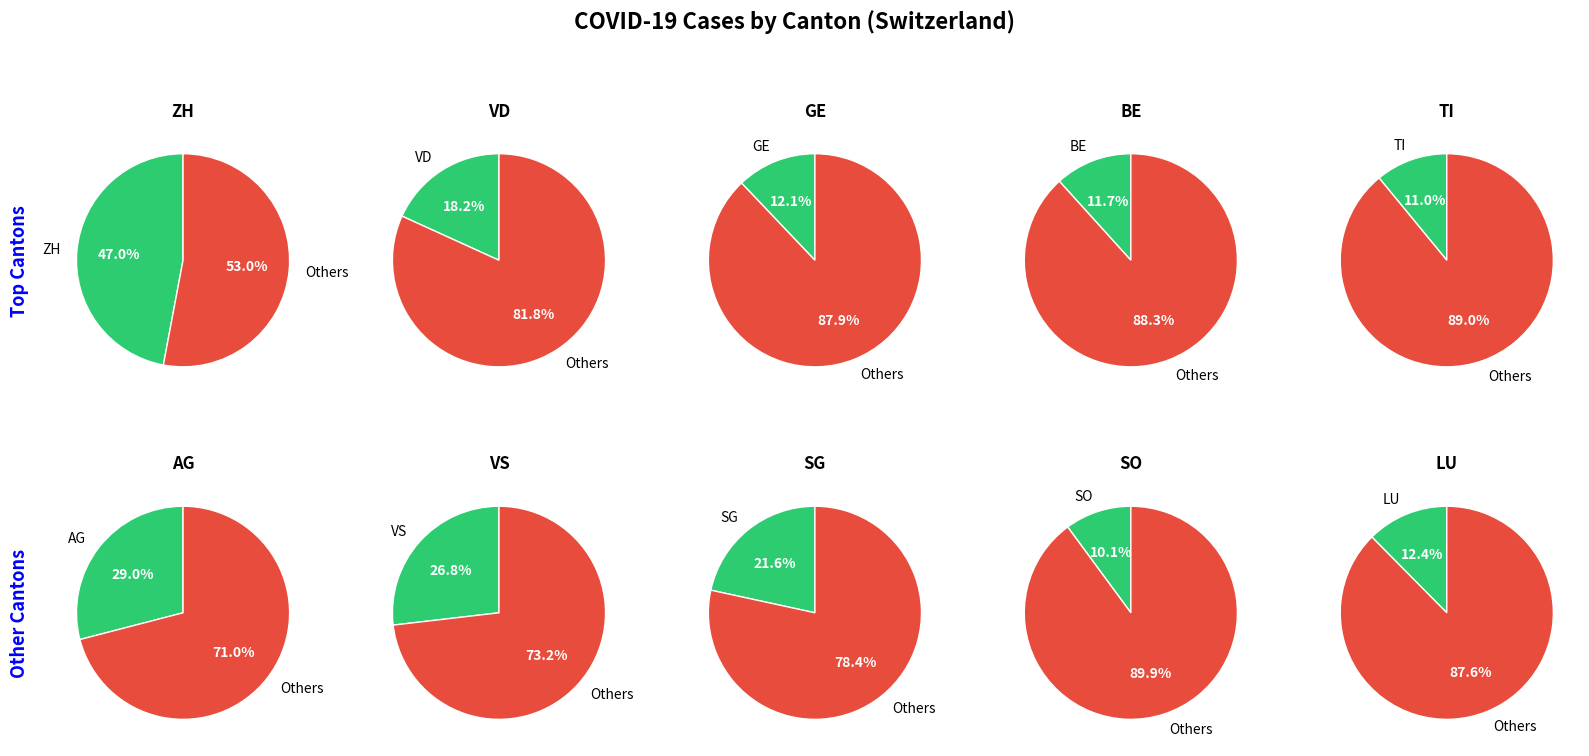

Is 4 the majority of the pie?

No